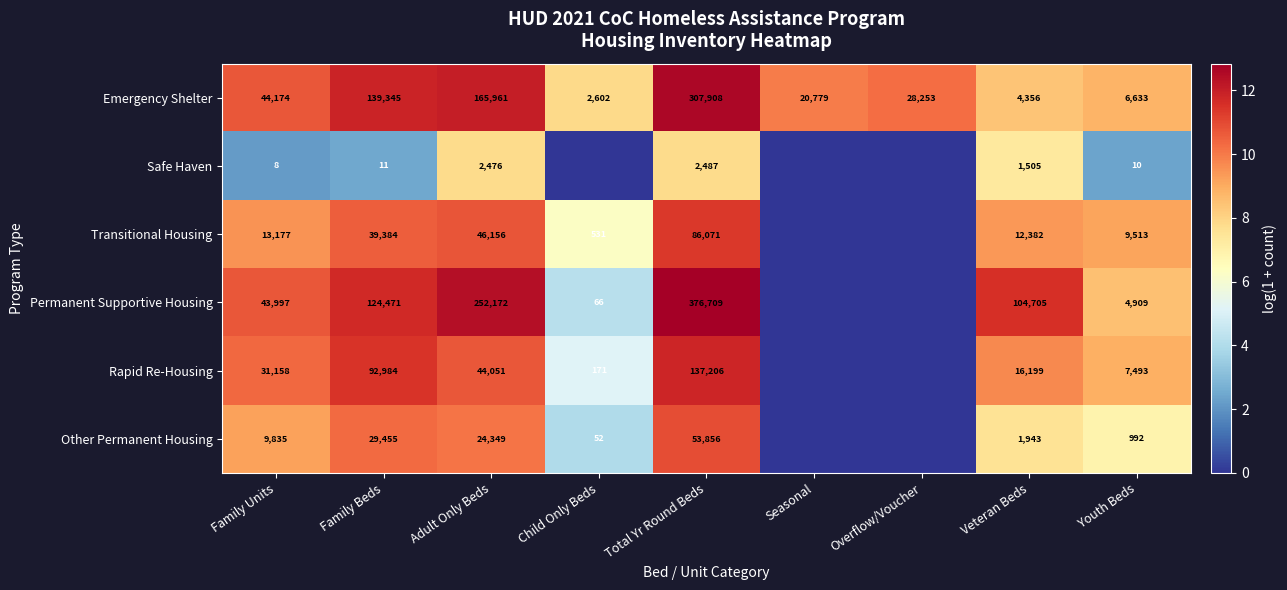

Is it true that Transitional Housing equals 9513 at Youth Beds?

True